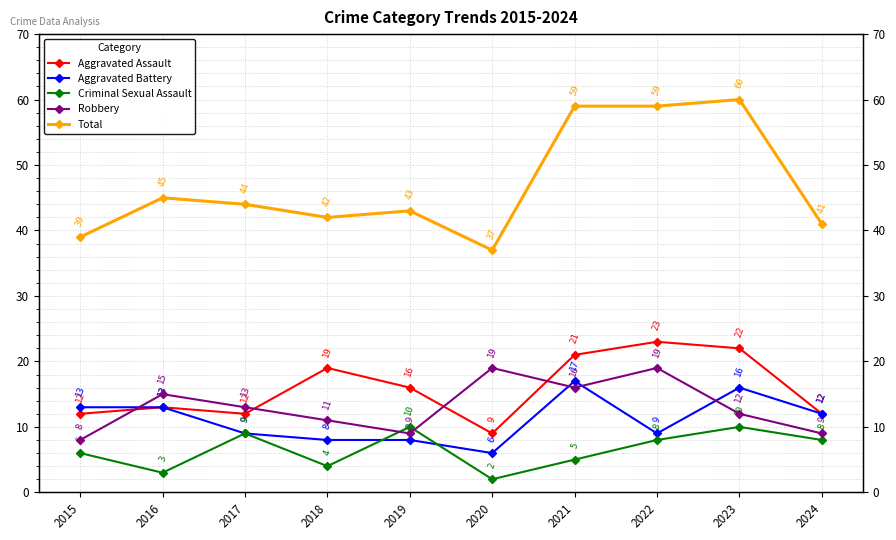

List the series in order of their peak value, highest first.

Total, Aggravated Assault, Robbery, Aggravated Battery, Criminal Sexual Assault